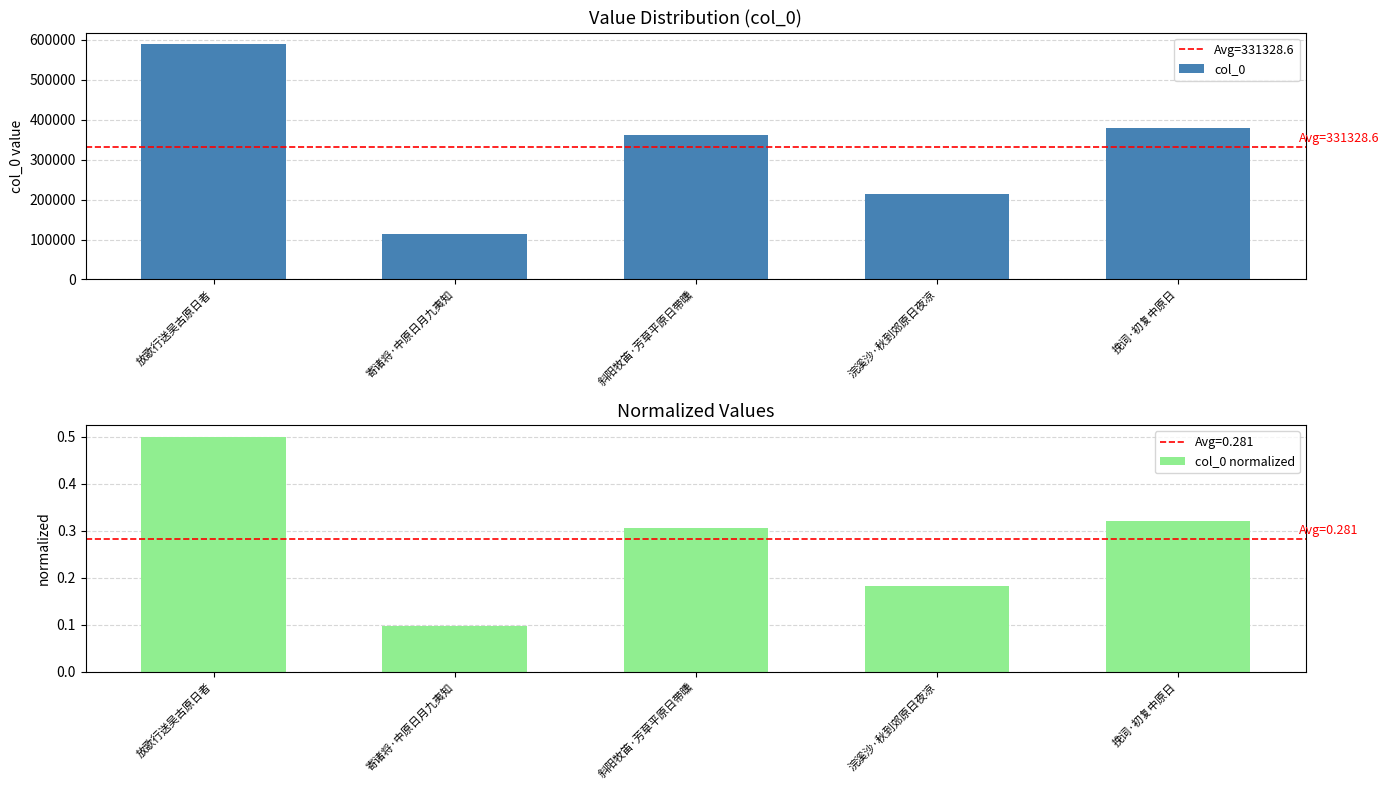

Between 放歌行送吴古原日者 and 浣溪沙·秋到郊原日夜凉, which series saw the biggest shift?

col_0